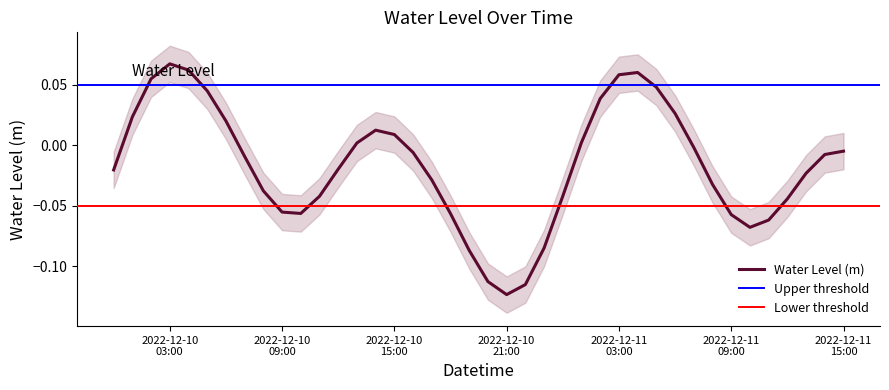

At which label is the value closest to 0?

2022-12-10 13:00:00